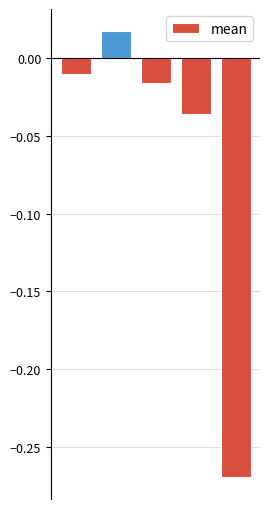

What is the difference between the second highest and minimum values?

0.3